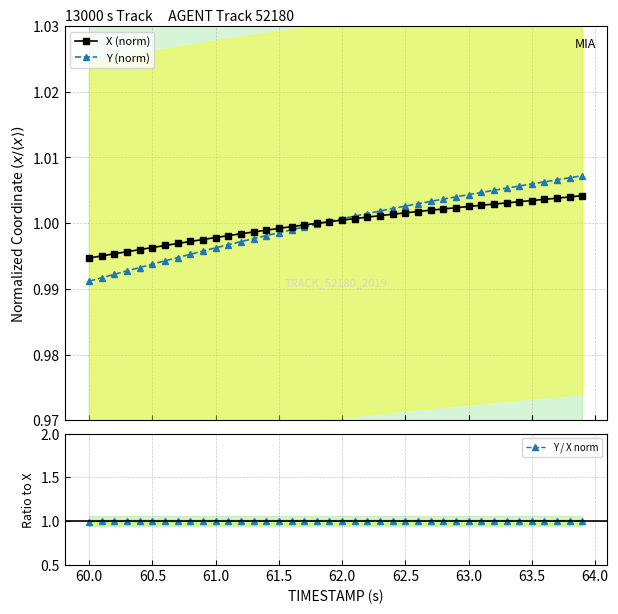

True or false: X (norm) and Y (norm) cross at least once.

True